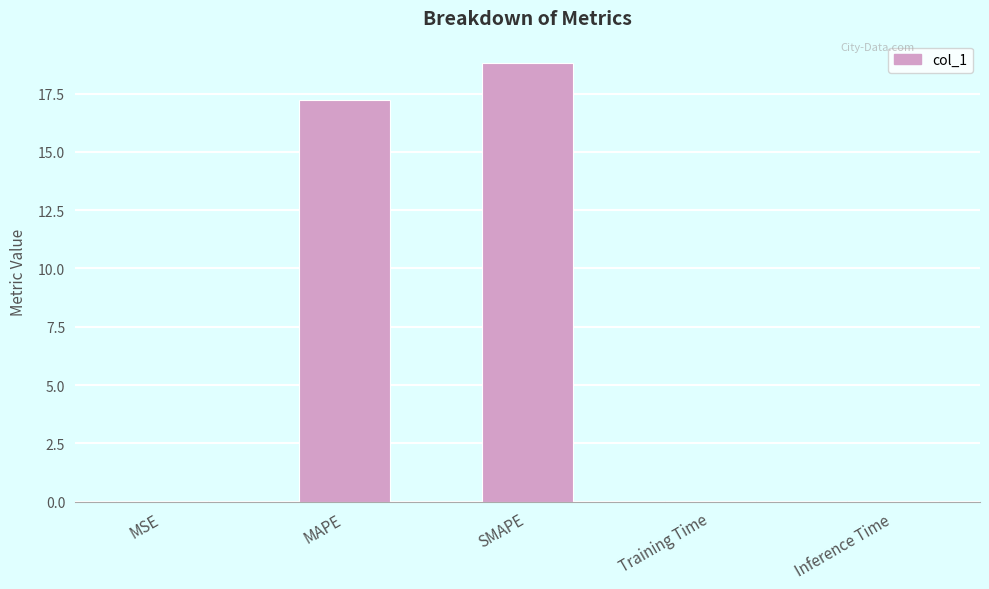

What is the sum of all values?

36.1